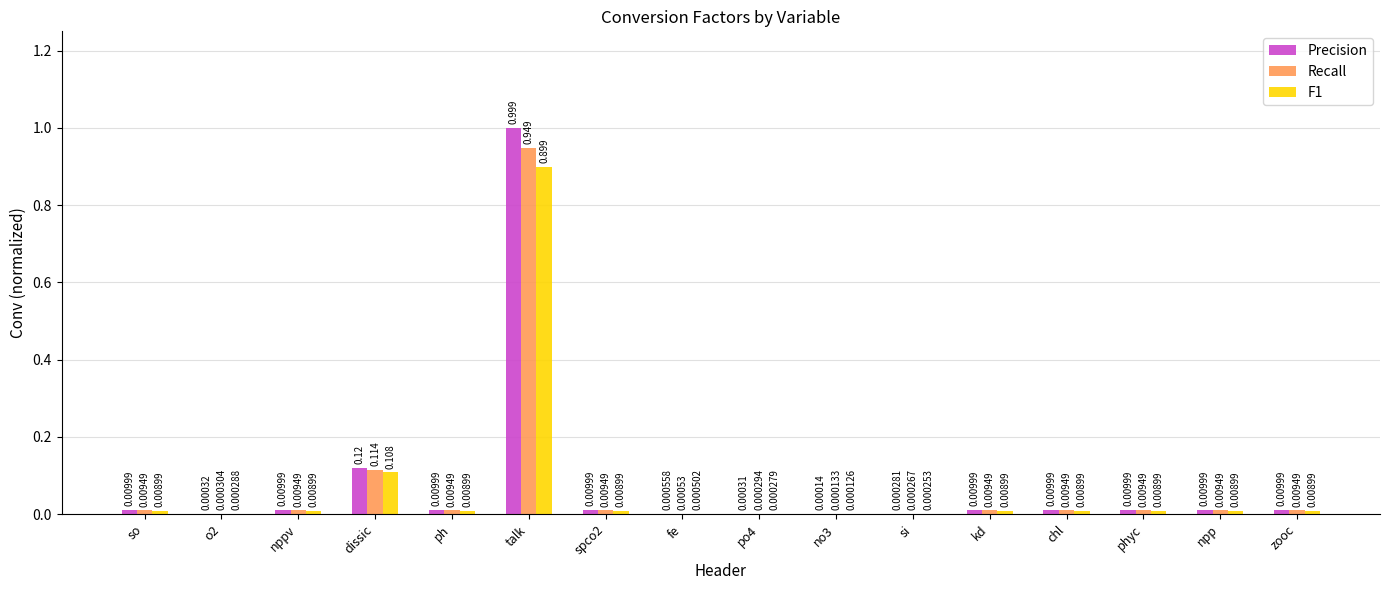

At which category is the sum across all series the highest?

talk